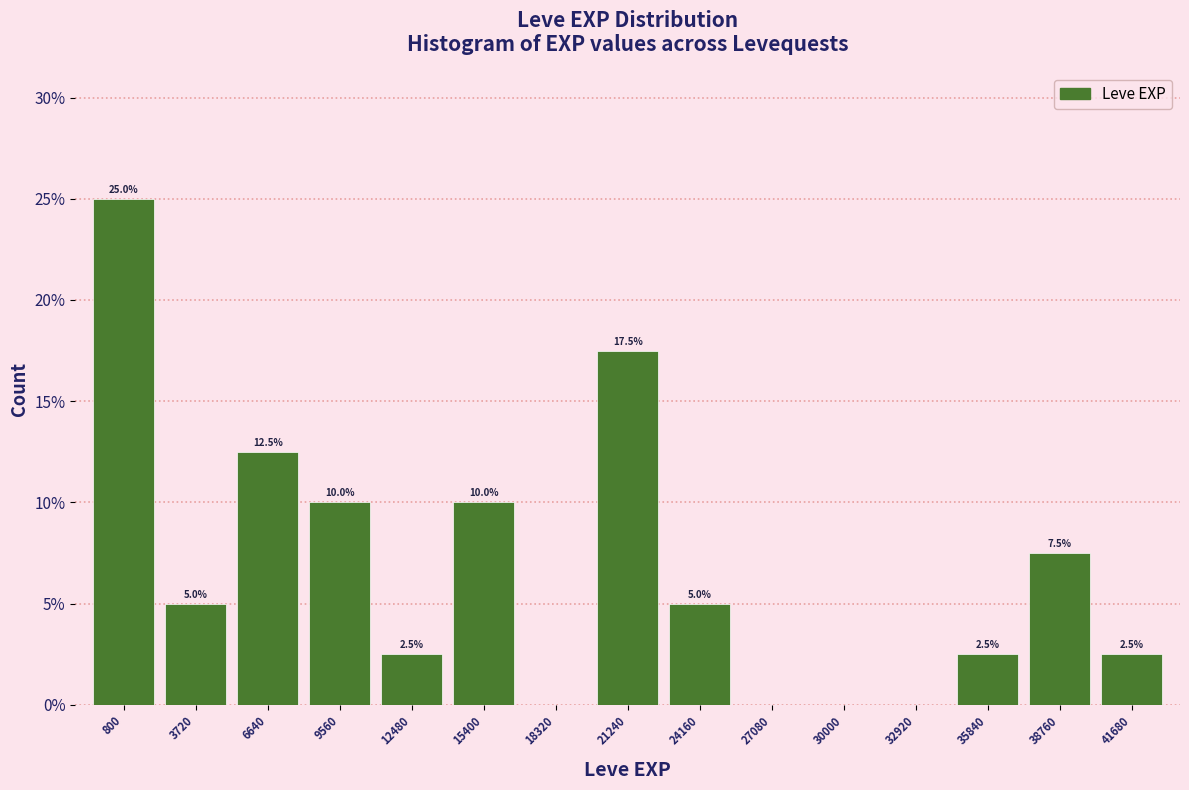

Reading right to left, list all the values displayed in this chart.

41680=2.5	38760=7.5	35840=2.5	32920=0.0	30000=0.0	27080=0.0	24160=5.0	21240=17.5	18320=0.0	15400=10.0	12480=2.5	9560=10.0	6640=12.5	3720=5.0	800=25.0